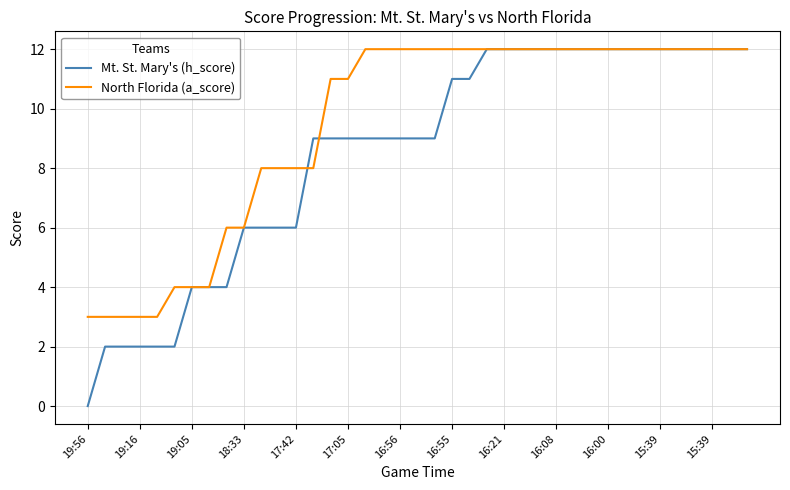

Which series has the largest total across all categories?

North Florida (a_score)